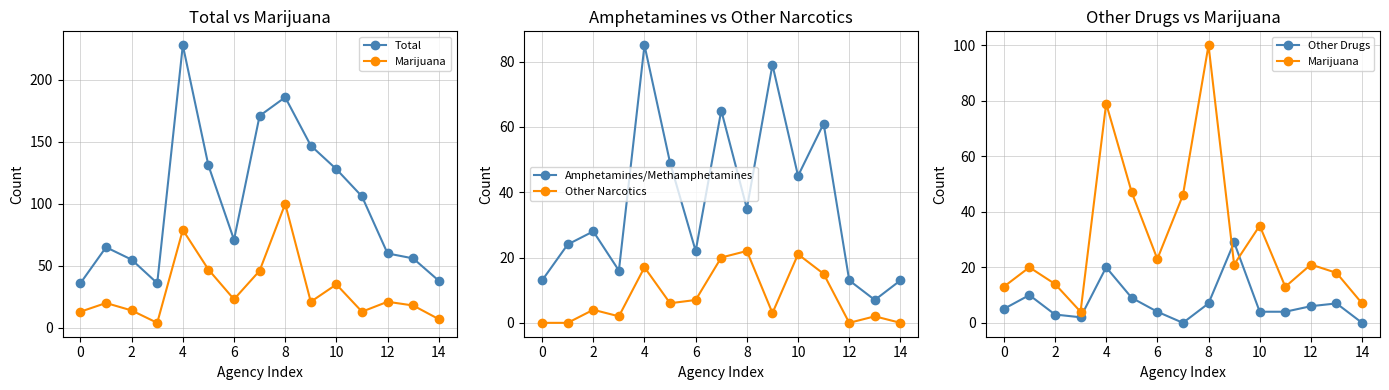

True or false: Other Narcotics and Amphetamines/Methamphetamines intersect in this chart.

False